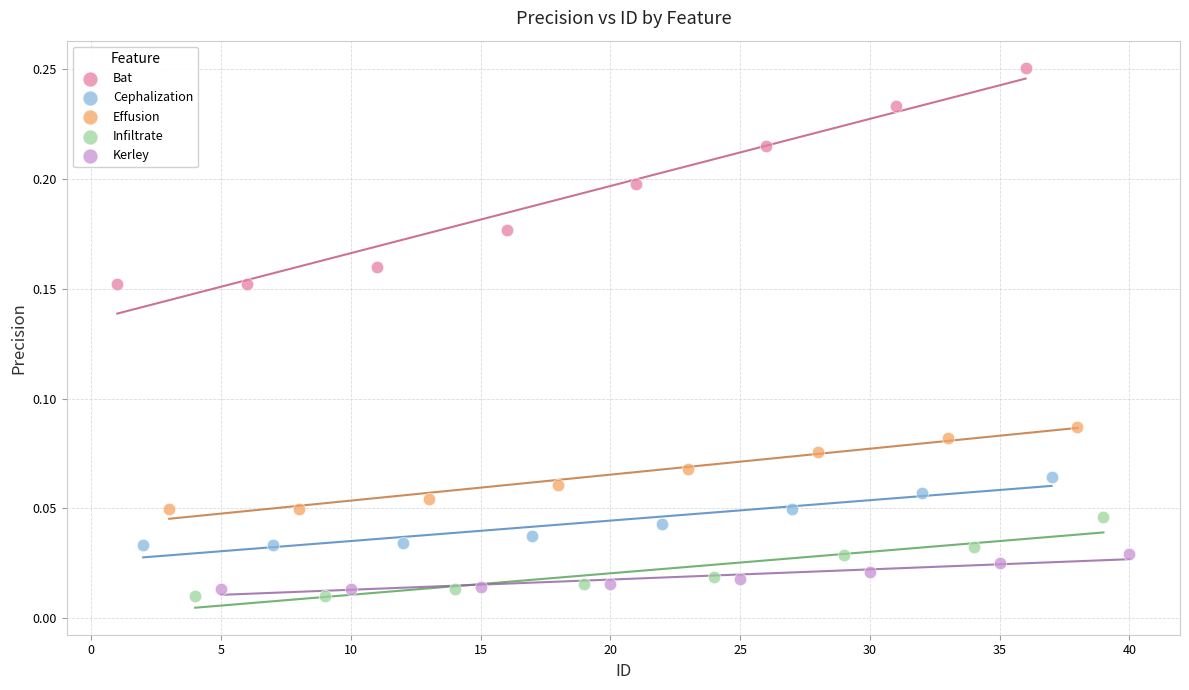

What are all the series names shown in the legend?

Bat, Cephalization, Effusion, Infiltrate, Kerley